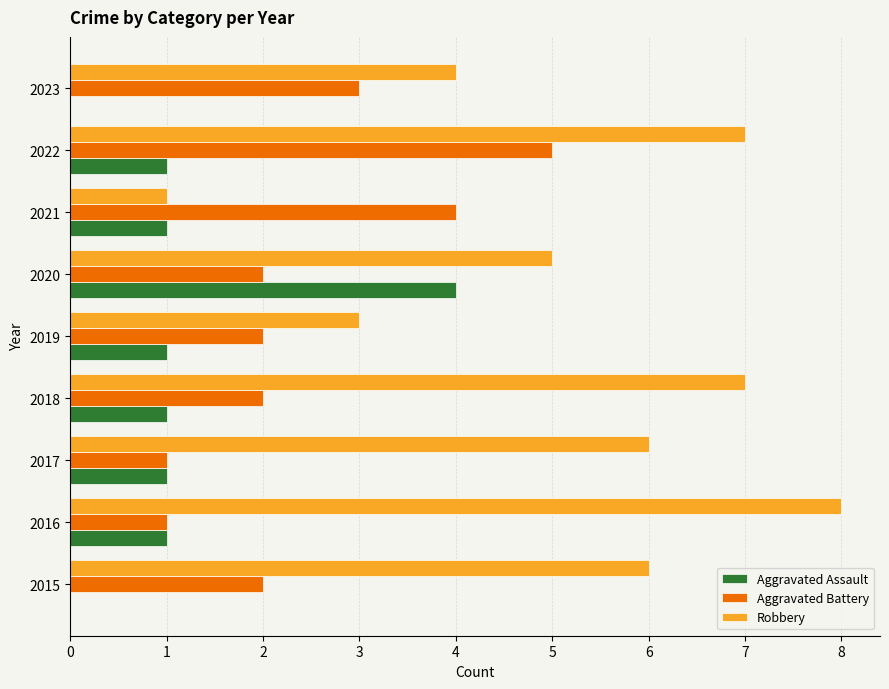

Is the value of Aggravated Battery at 2015 greater than the value of Aggravated Assault at 2021?

Yes